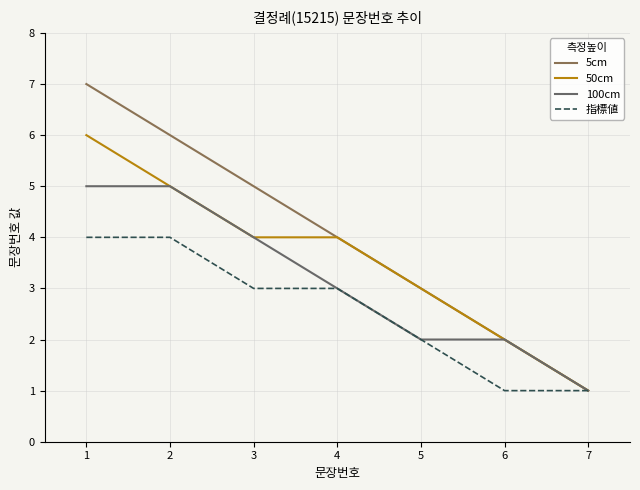

How many lines are shown in the chart?

4